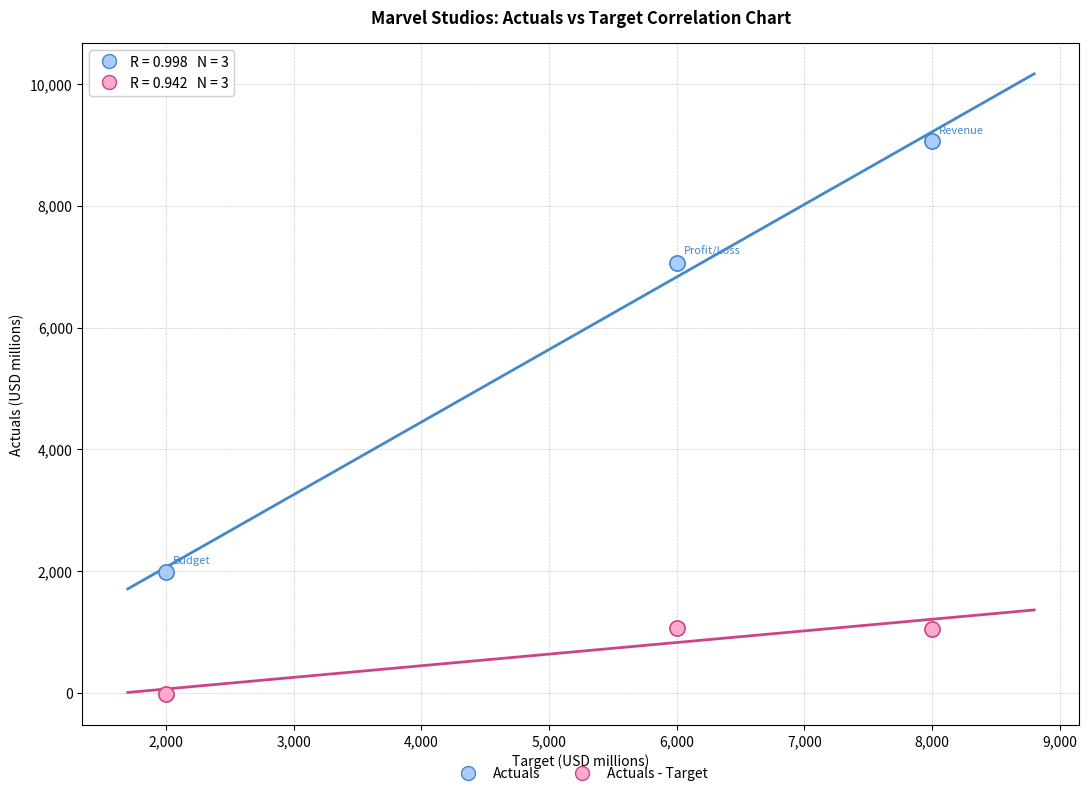

Across all data points, what is the average X value?

5333.3